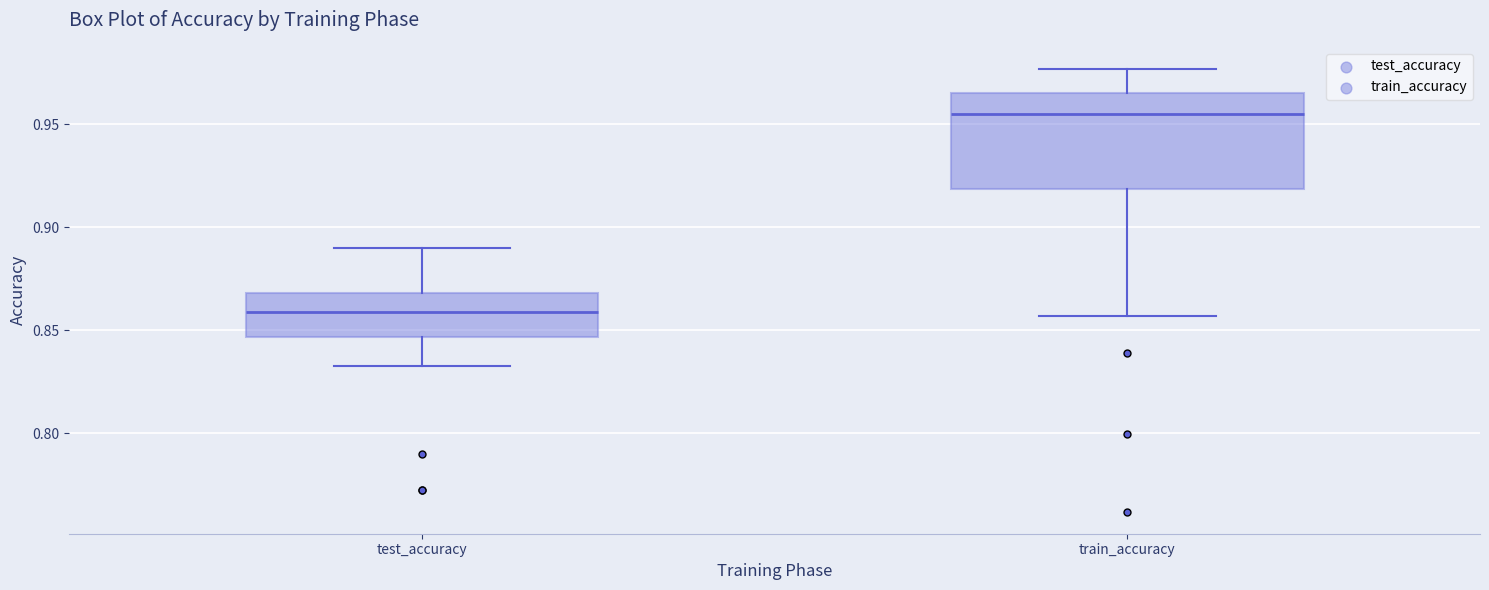

Reading left to right, transcribe this box plot: for each box, give where its median line is, the range the box spans, and where its two whiskers end, as read against the y-axis. The values are not printed on the chart, so give them approximately, as read against the axis.

test_accuracy: median 0.860, box 0.845 to 0.870, whiskers 0.835 to 0.890
train_accuracy: median 0.955, box 0.920 to 0.965, whiskers 0.855 to 0.975